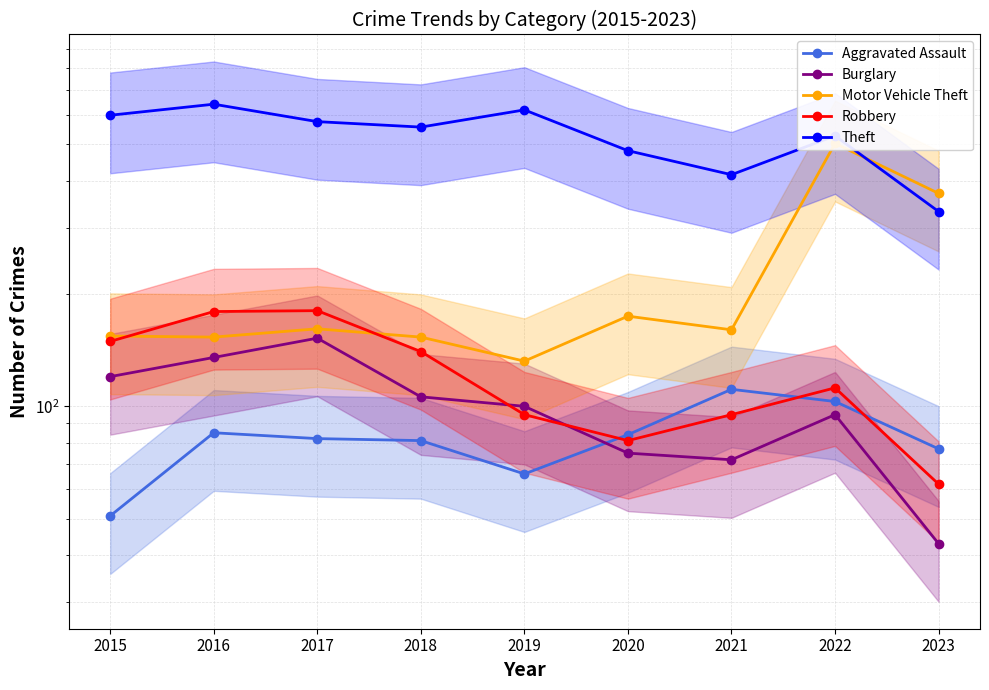

Which series ends up on top after the final intersection of Motor Vehicle Theft and Robbery?

Motor Vehicle Theft